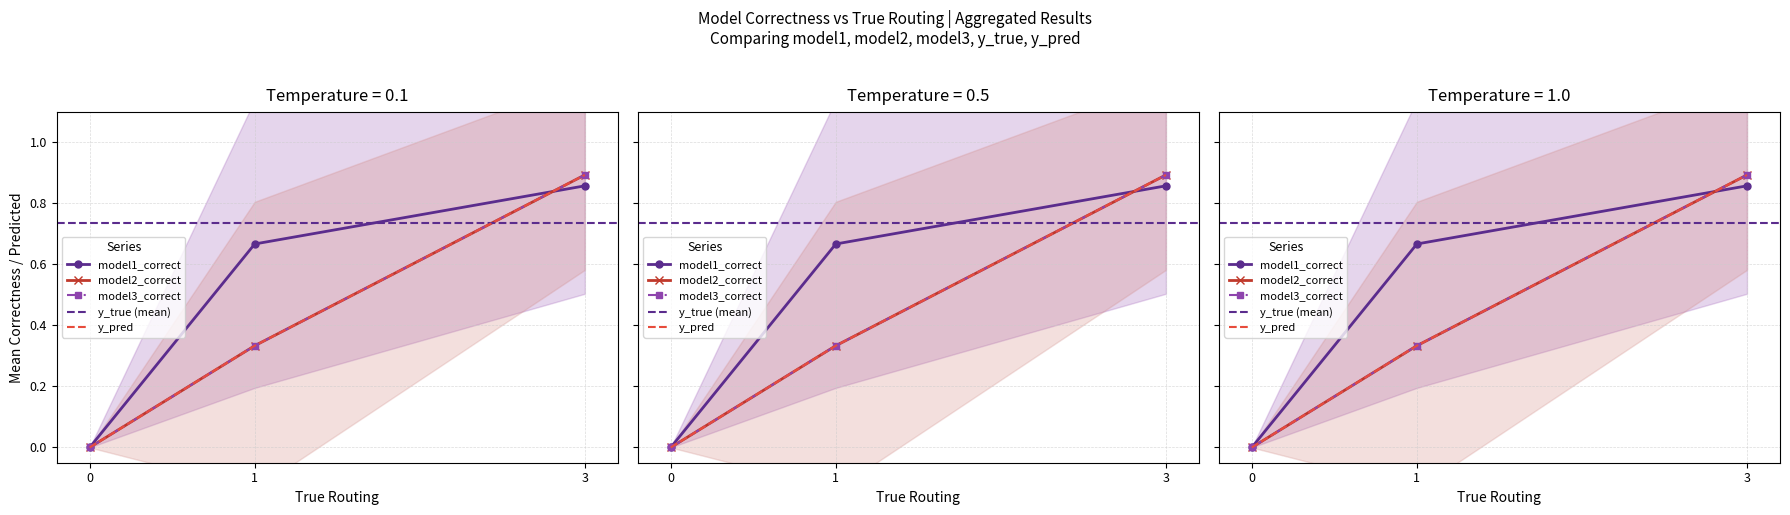

What is the sum of all y_pred values?

1.2